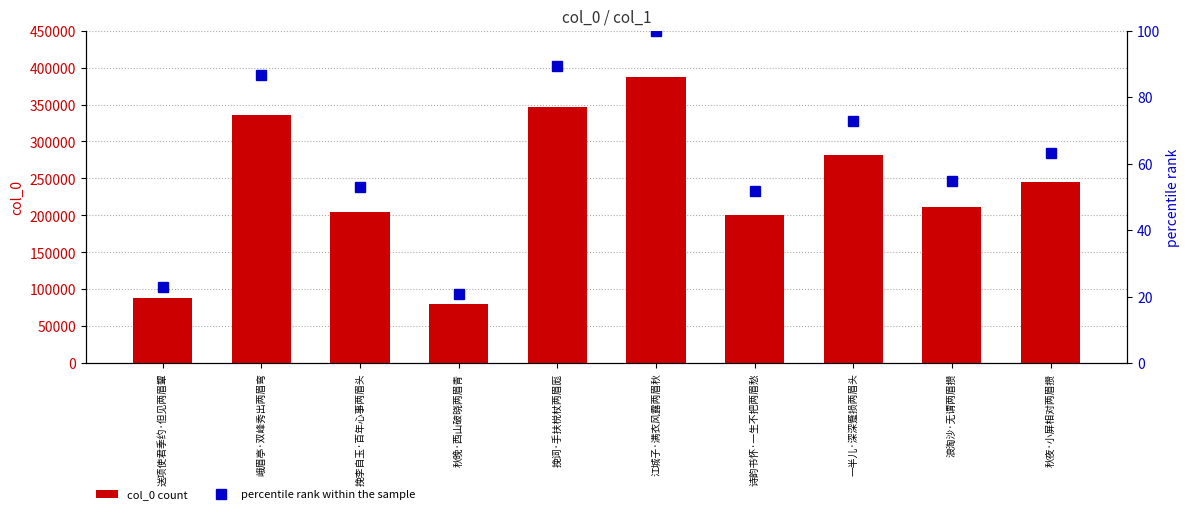

Rank the series at 秋晚·西山破晓两眉青 from lowest to highest value.

percentile rank within the sample, col_0 count